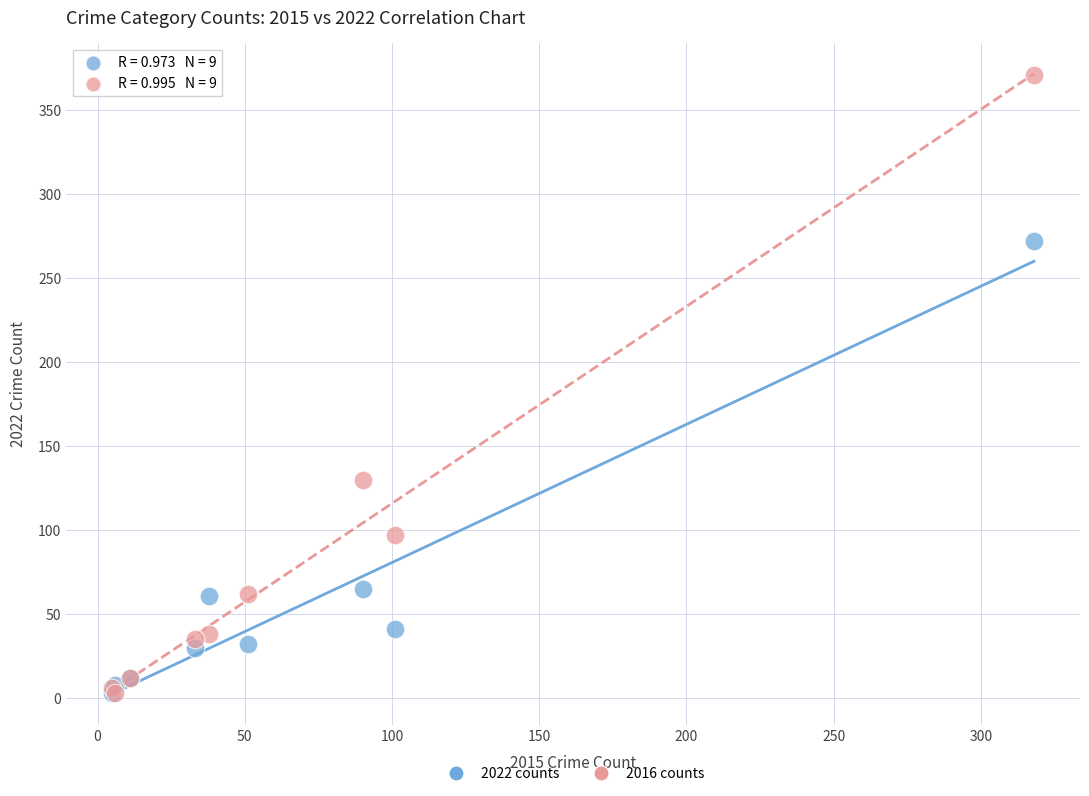

In the 2022 counts series, what Y value is closest to 137?

65